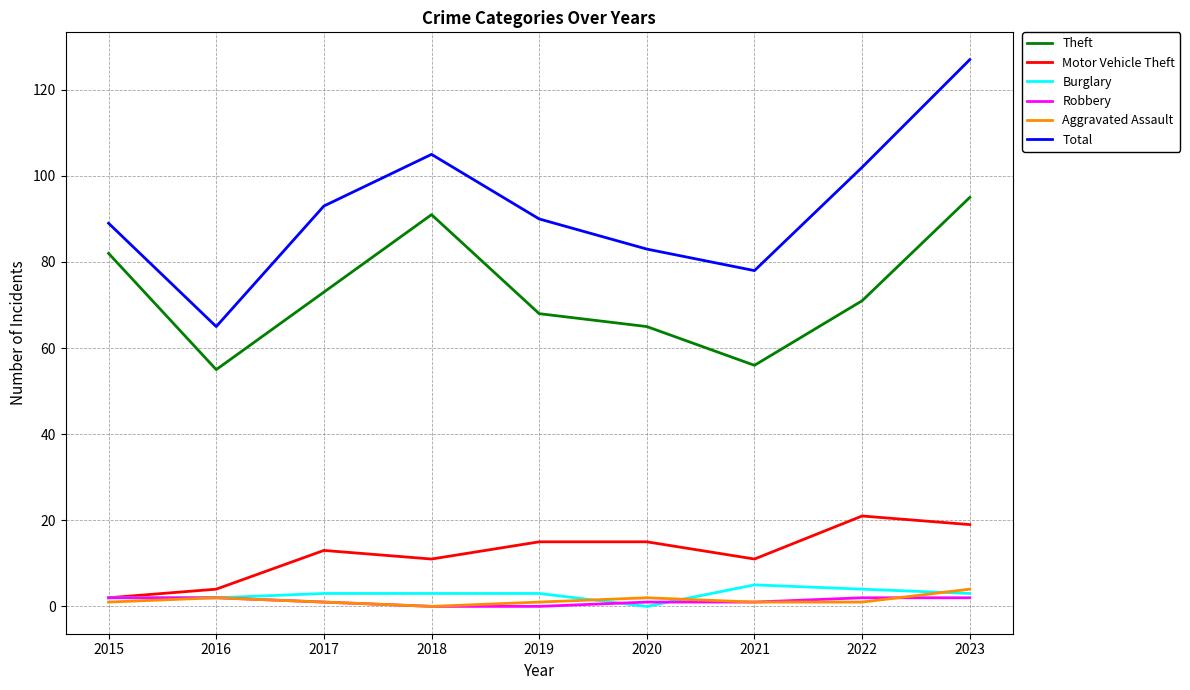

What is the lowest value of the Theft series?

55